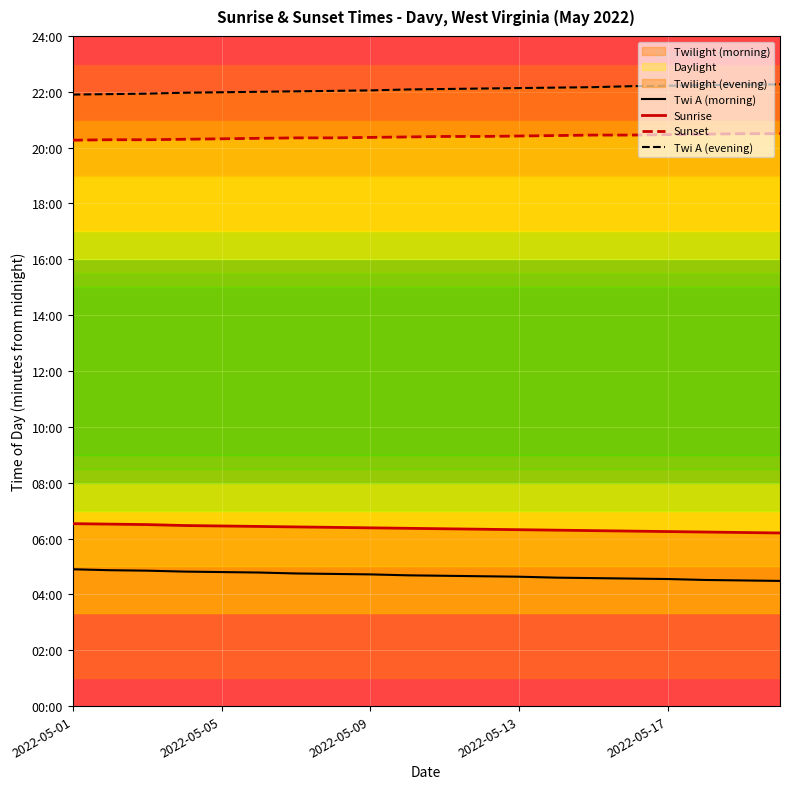

At which label does Sunset first exceed 1224?

2022-05-13